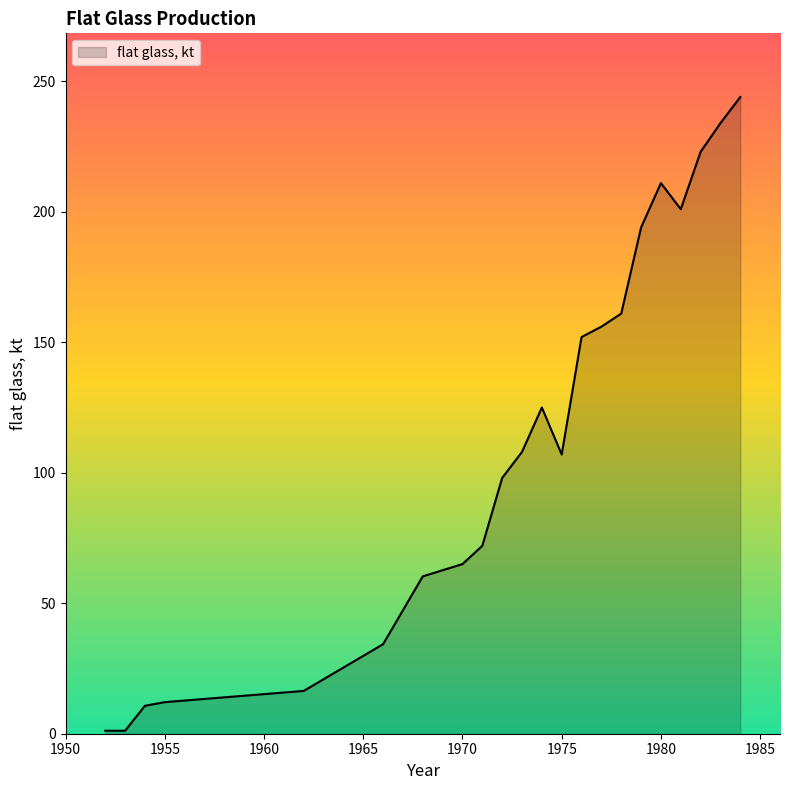

What is the maximum value shown in the chart?

244.0